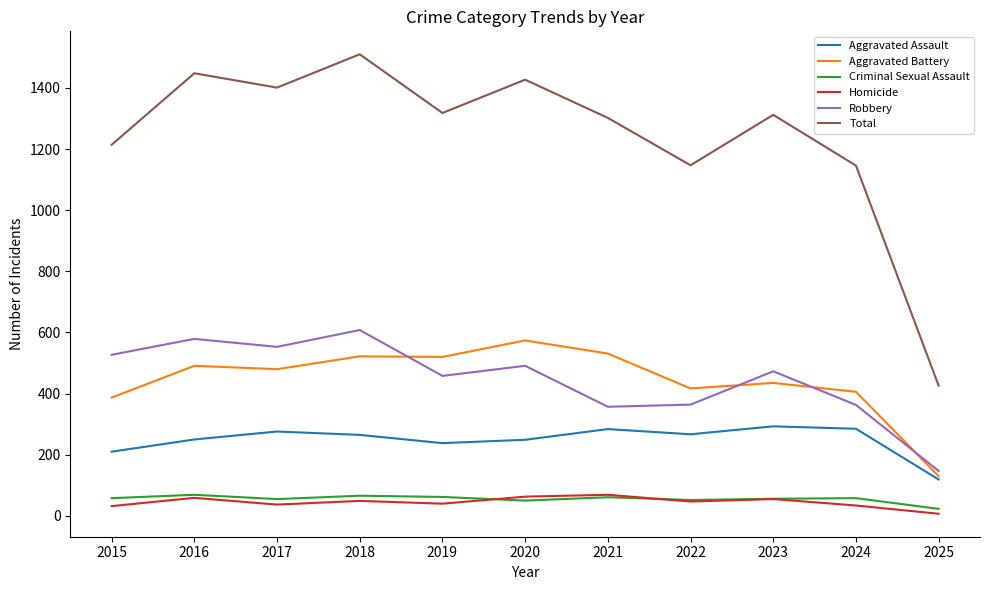

True or false: Homicide has more than 0 interior local peaks.

True